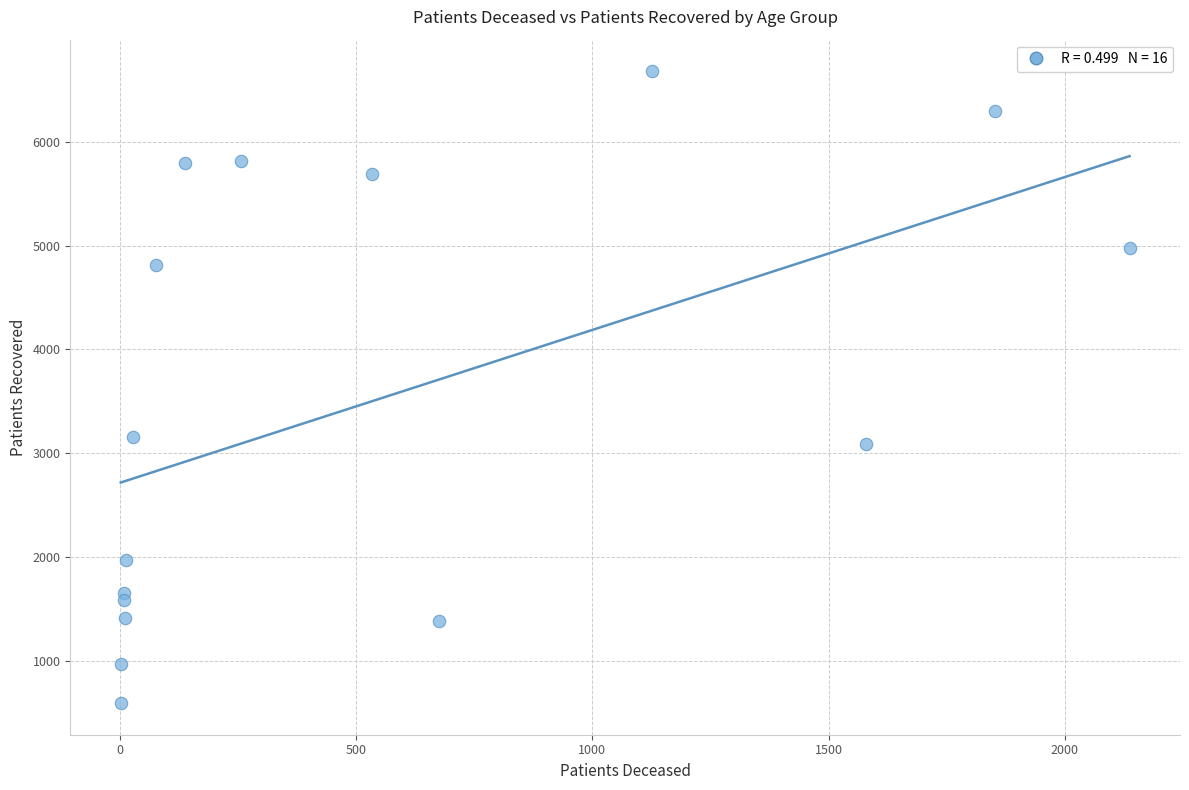

What Y value in the scatter plot is closest to 3635?

3157